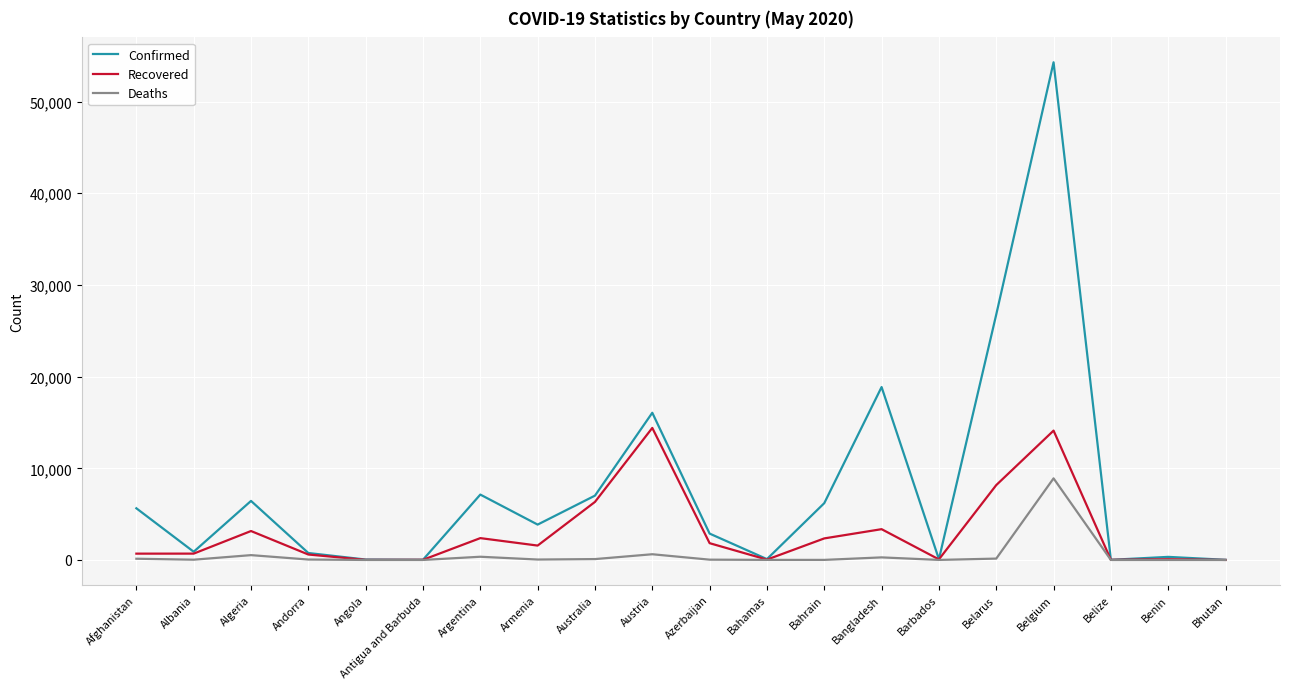

Is this an area chart (filled region under the line)?

No